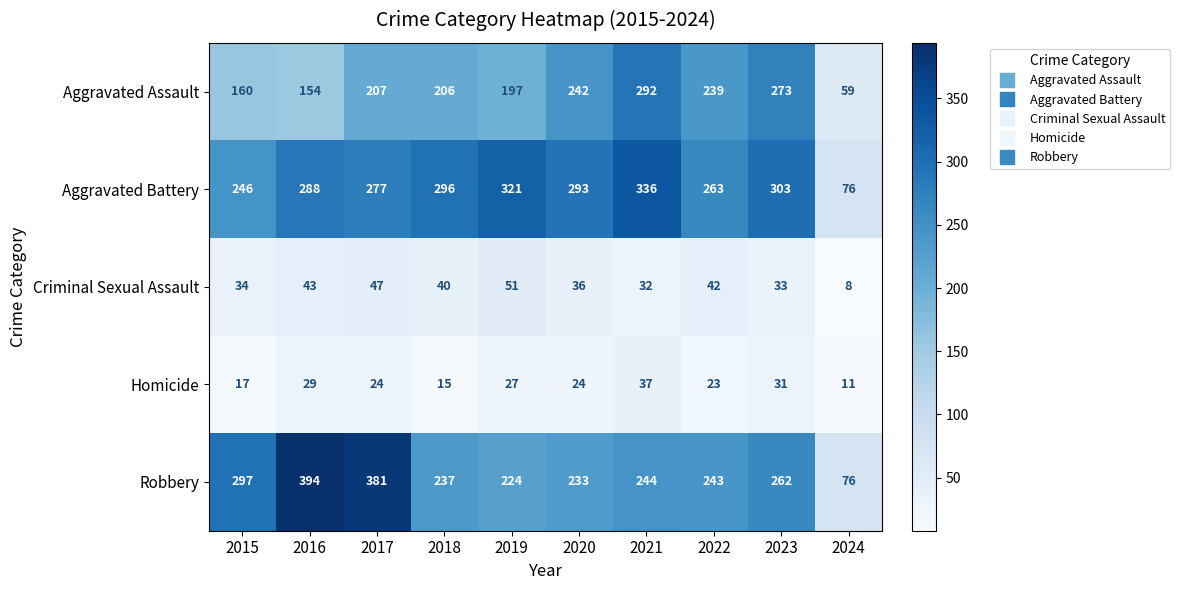

What is the smallest value displayed?

8